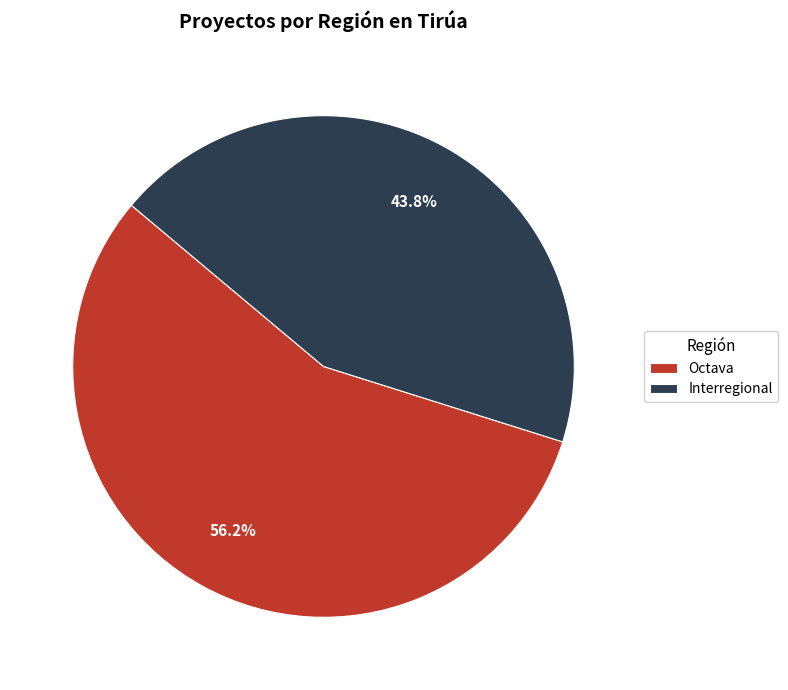

To the nearest percent, what is the combined percentage of Octava and Interregional?

100%